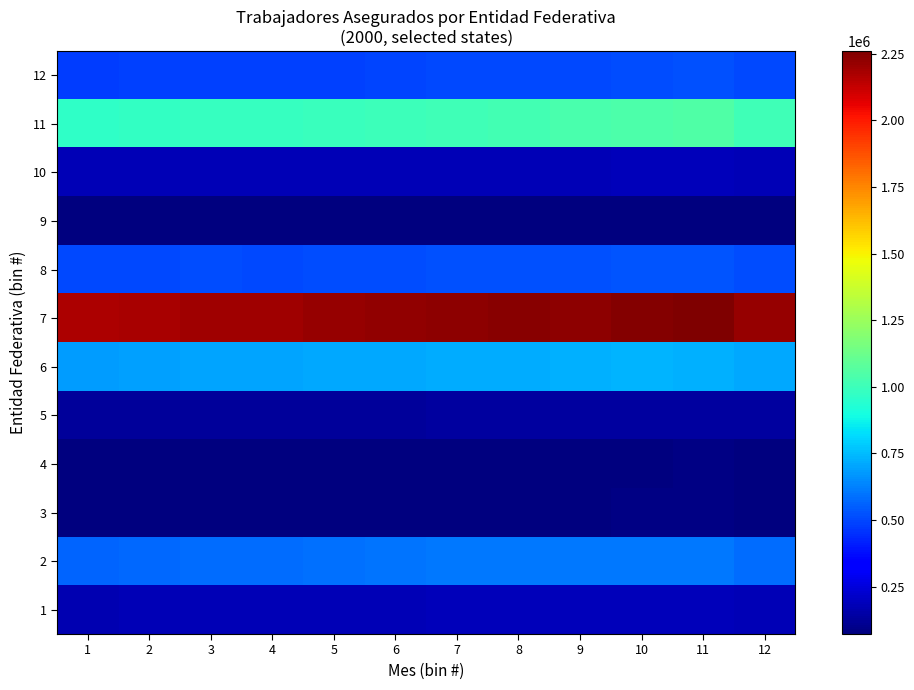

List the series in order of their peak value, highest first.

7, 11, 6, 2, 8, 12, 1, 10, 5, 3, 4, 9